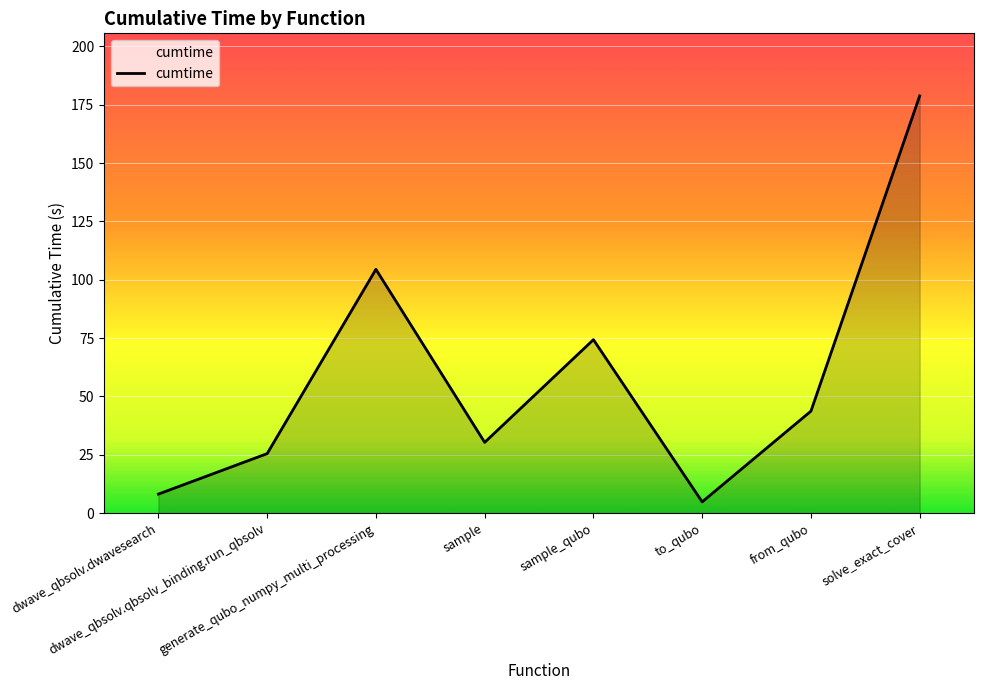

What value does the data have at to_qubo?

4.8